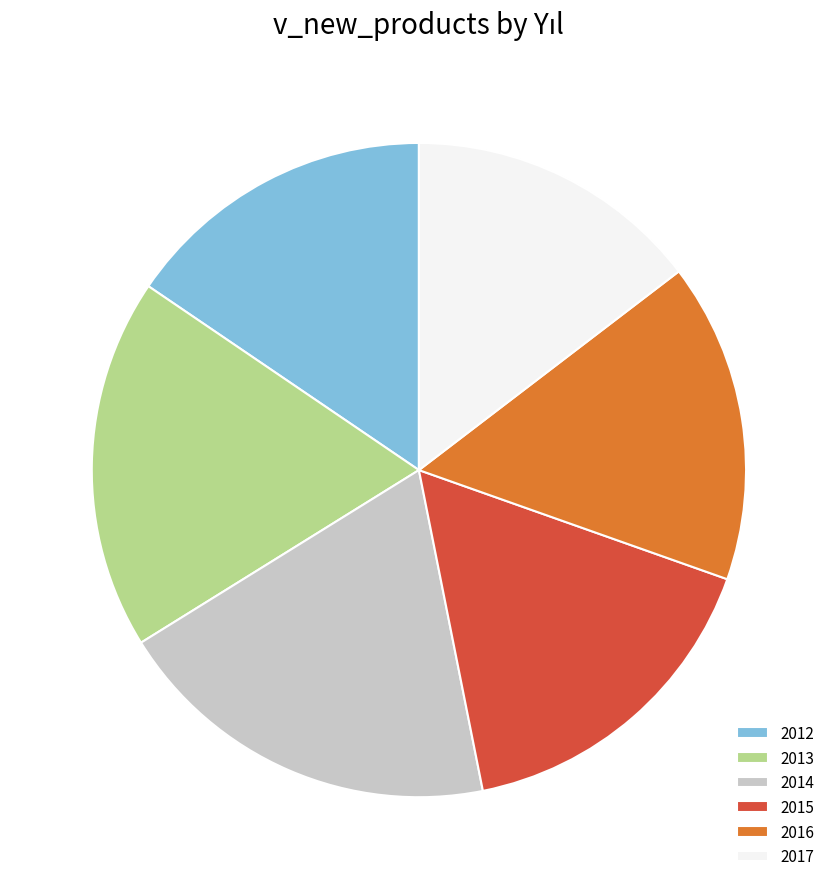

How many segments does this pie chart have?

6